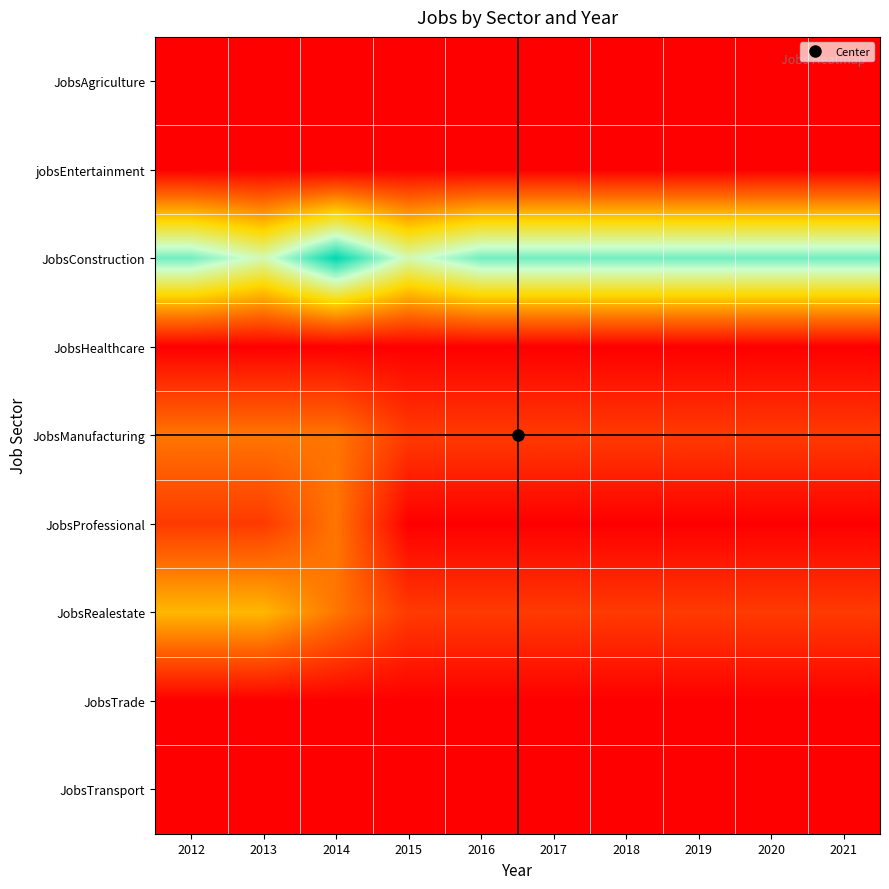

Which series has the largest range (max minus min)?

JobsConstruction